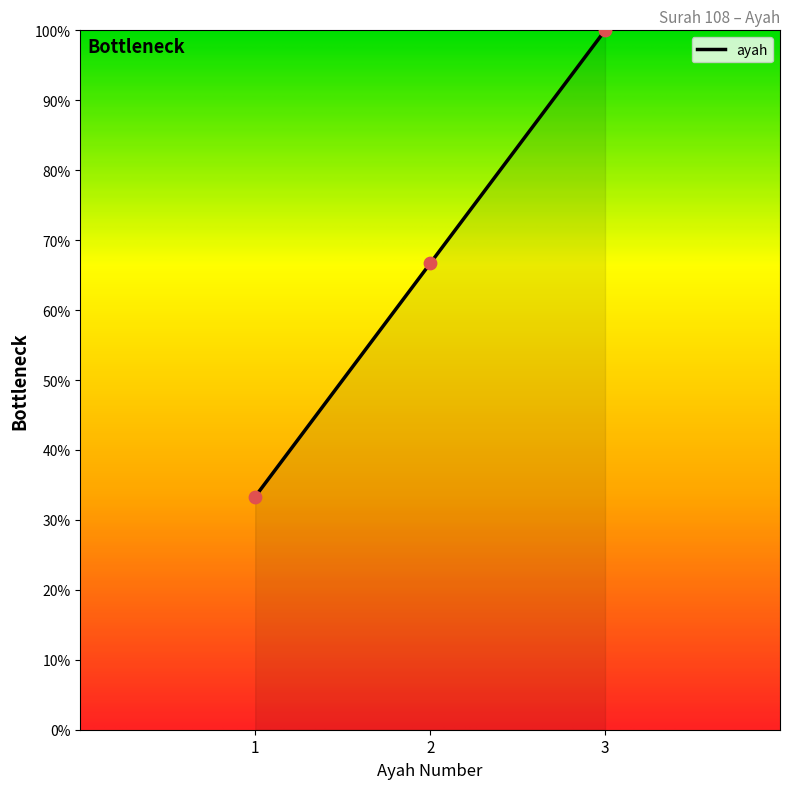

What is the change in value from 1 to 2?

+33.3